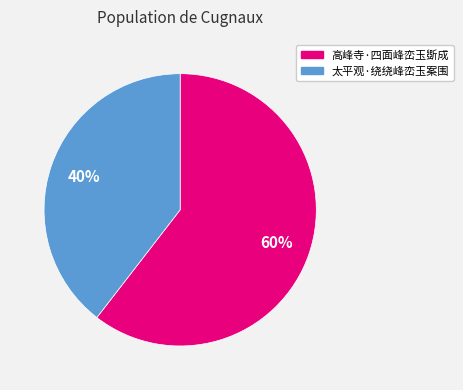

Rank the categories by value from lowest to highest.

太平观·绕绕峰峦玉案围, 高峰寺·四面峰峦玉斲成